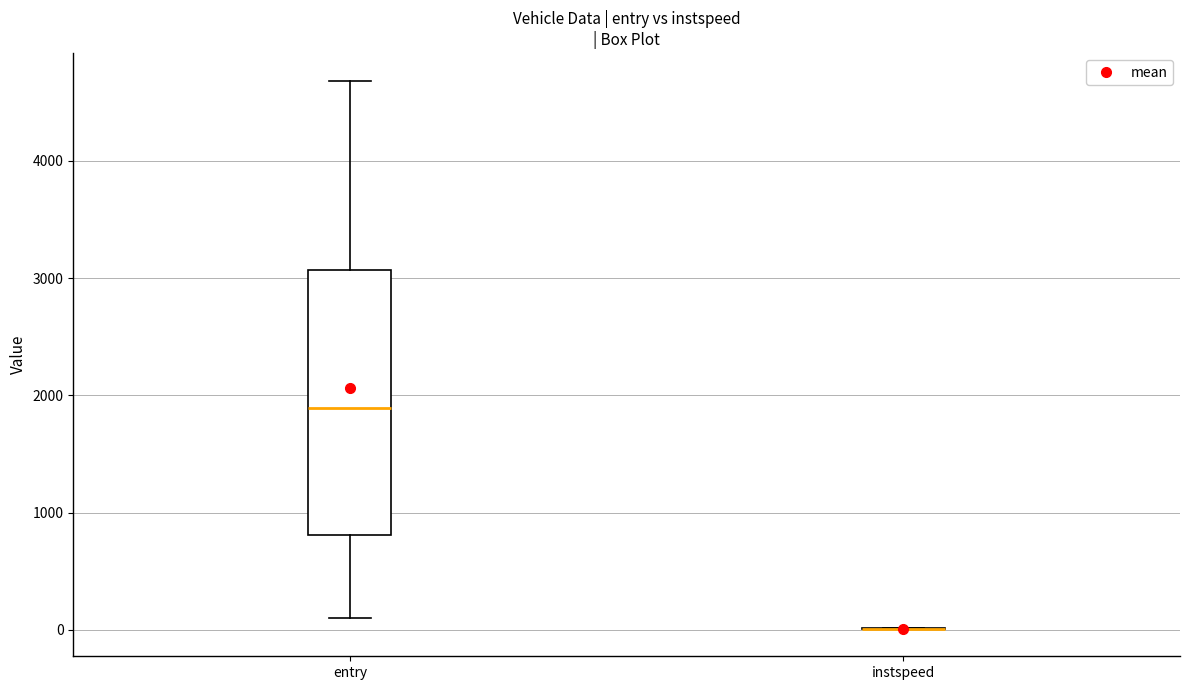

Where does the median line of the box for entry sit on the y-axis? The values are not printed on the chart, so give them approximately, as read against the axis.

1900